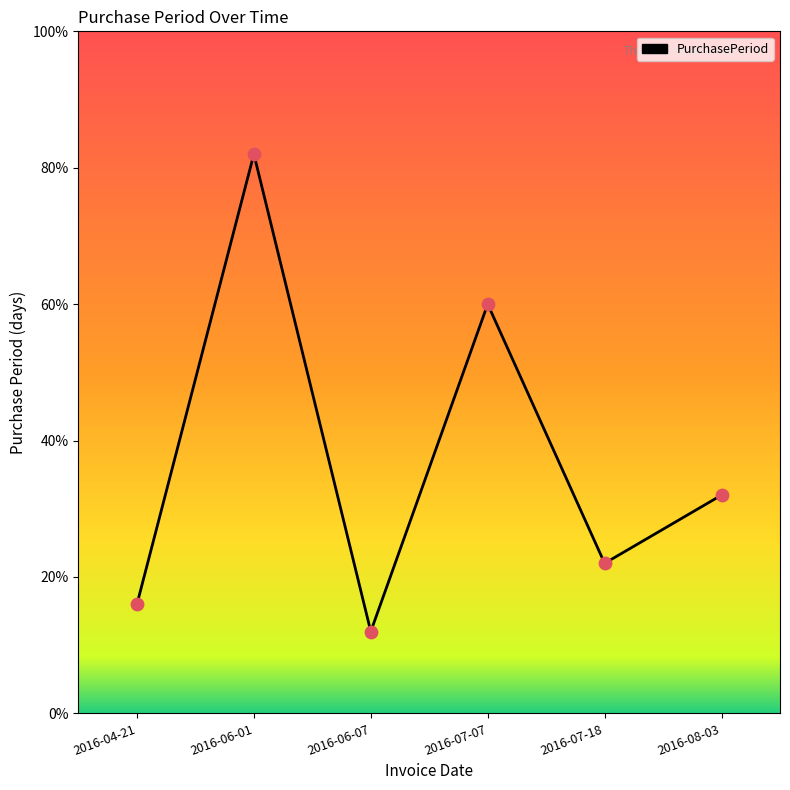

Between 2016-06-07 and 2016-07-07, which is larger?

2016-07-07